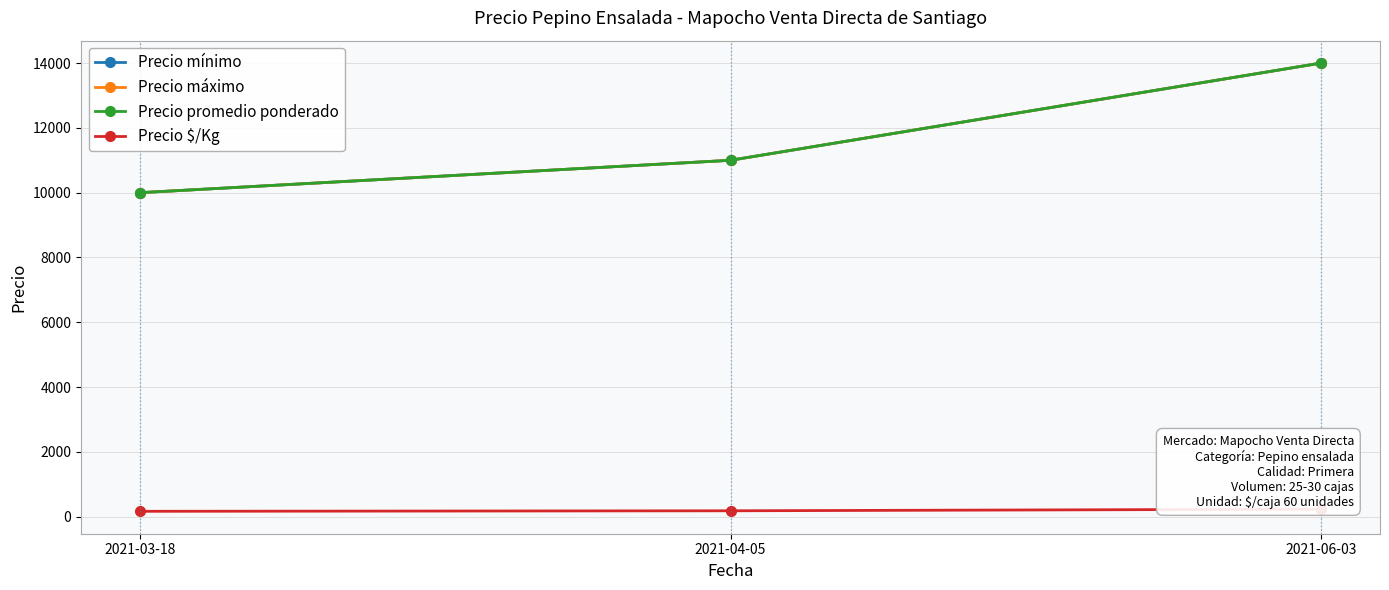

What is the difference between the Precio máximo values at 2021-03-18 and 2021-06-03?

4000